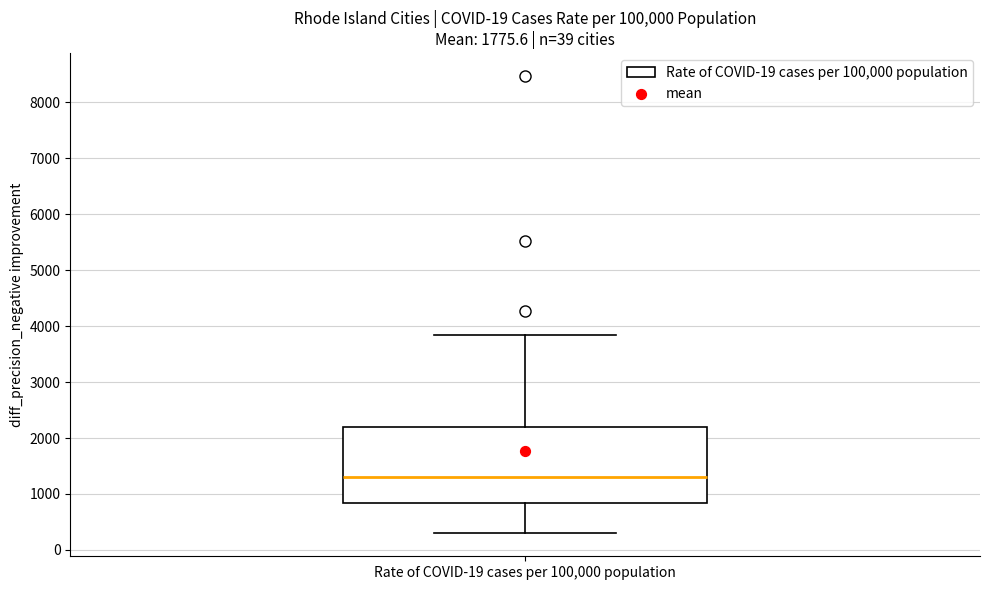

Where does the median line of the box for Rate of COVID-19 cases per 100,000 population sit on the y-axis? The values are not printed on the chart, so give them approximately, as read against the axis.

1300